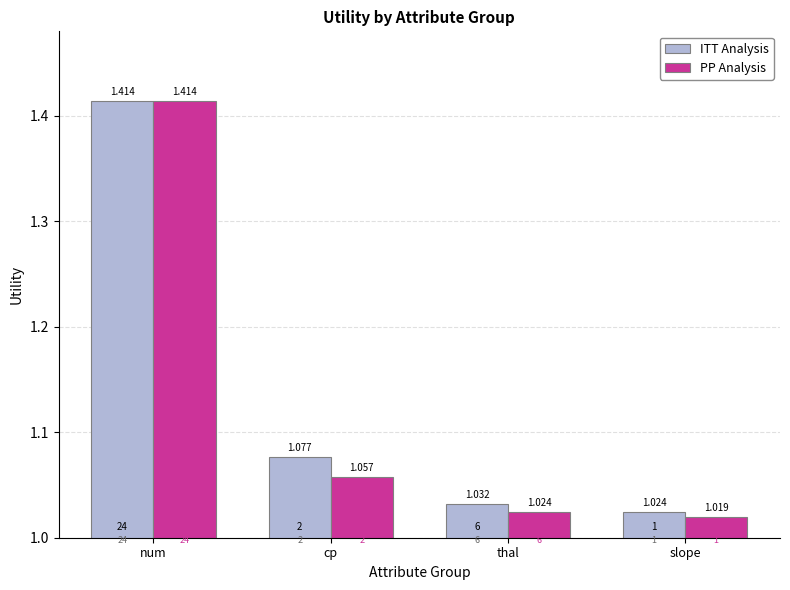

What is the label of the 2nd bar from the left?

cp